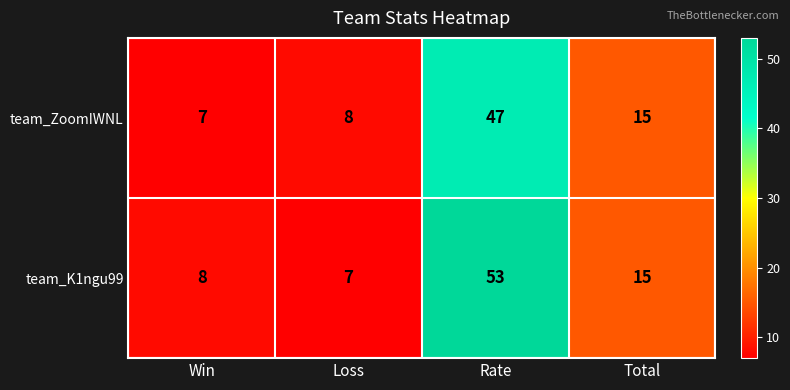

At which category does the chart reach its peak across all series?

Rate